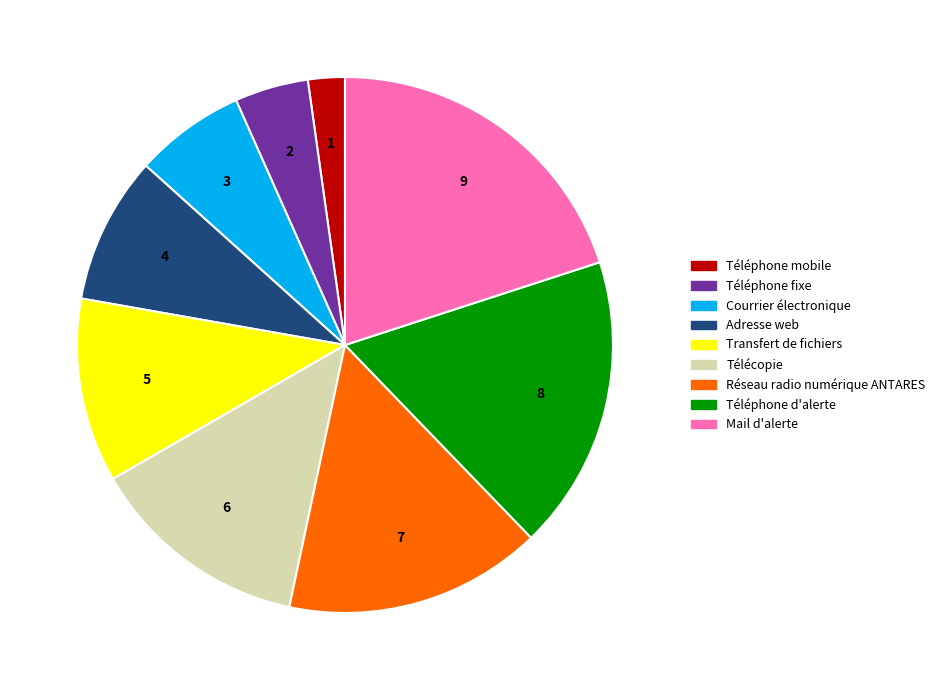

Approximately how many times larger is the value at Mail d'alerte compared to Téléphone fixe?

4.5